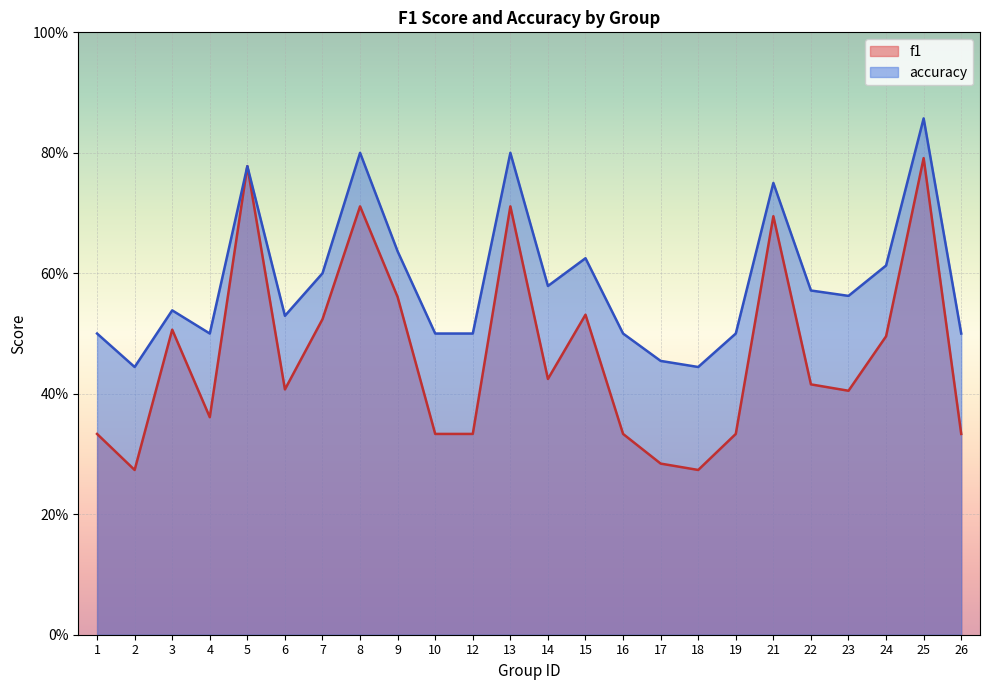

How many lines are shown in the chart?

2